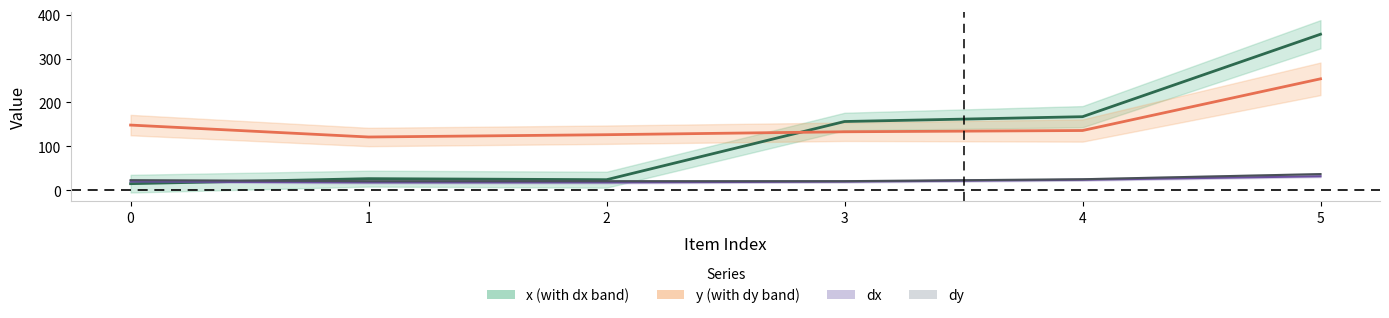

Count the number of categories in the chart.

6